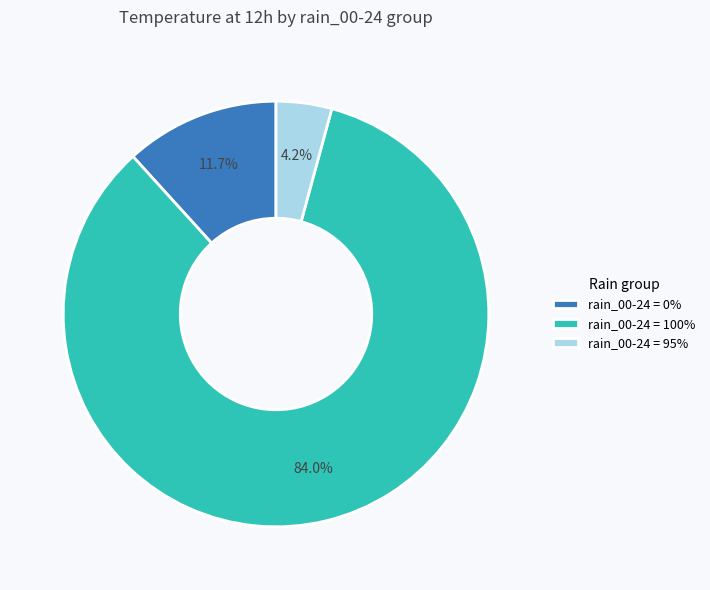

Which slice is the smallest?

rain_00-24 = 95%